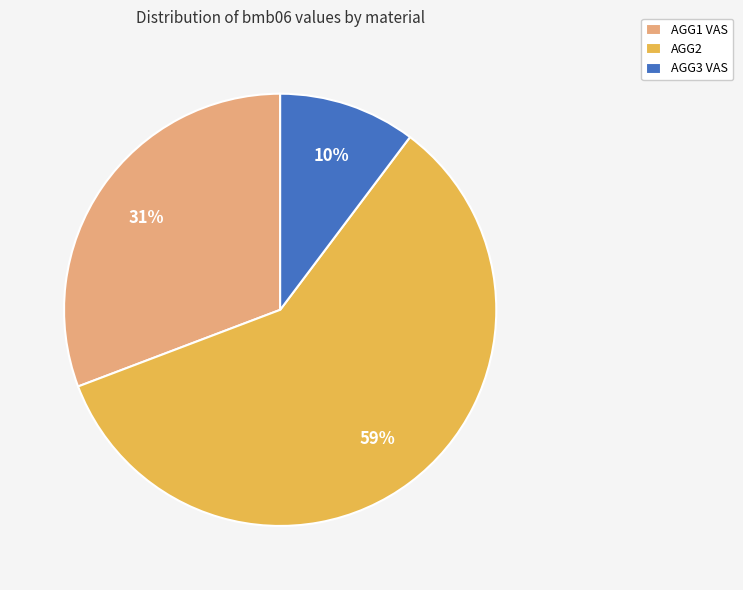

Is the sum of AGG1 VAS and AGG3 VAS greater than half?

No